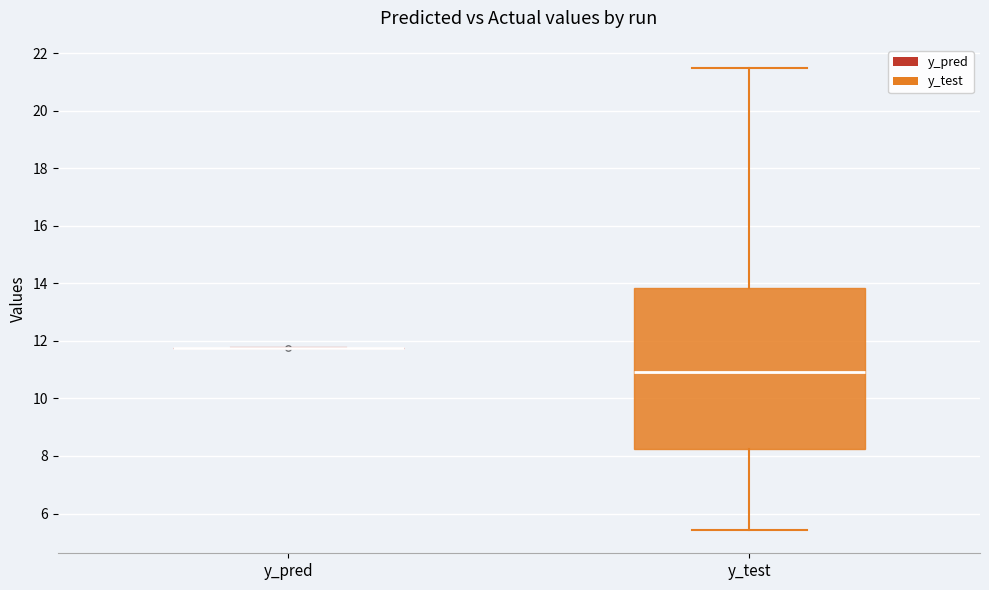

Reading left to right, transcribe this box plot: for each box, give where its median line is, the range the box spans, and where its two whiskers end, as read against the y-axis. The values are not printed on the chart, so give them approximately, as read against the axis.

y_pred: box collapsed to a line at 11.8, whiskers 11.8 to 11.8
y_test: median 11.0, box 8.2 to 13.8, whiskers 5.4 to 21.4